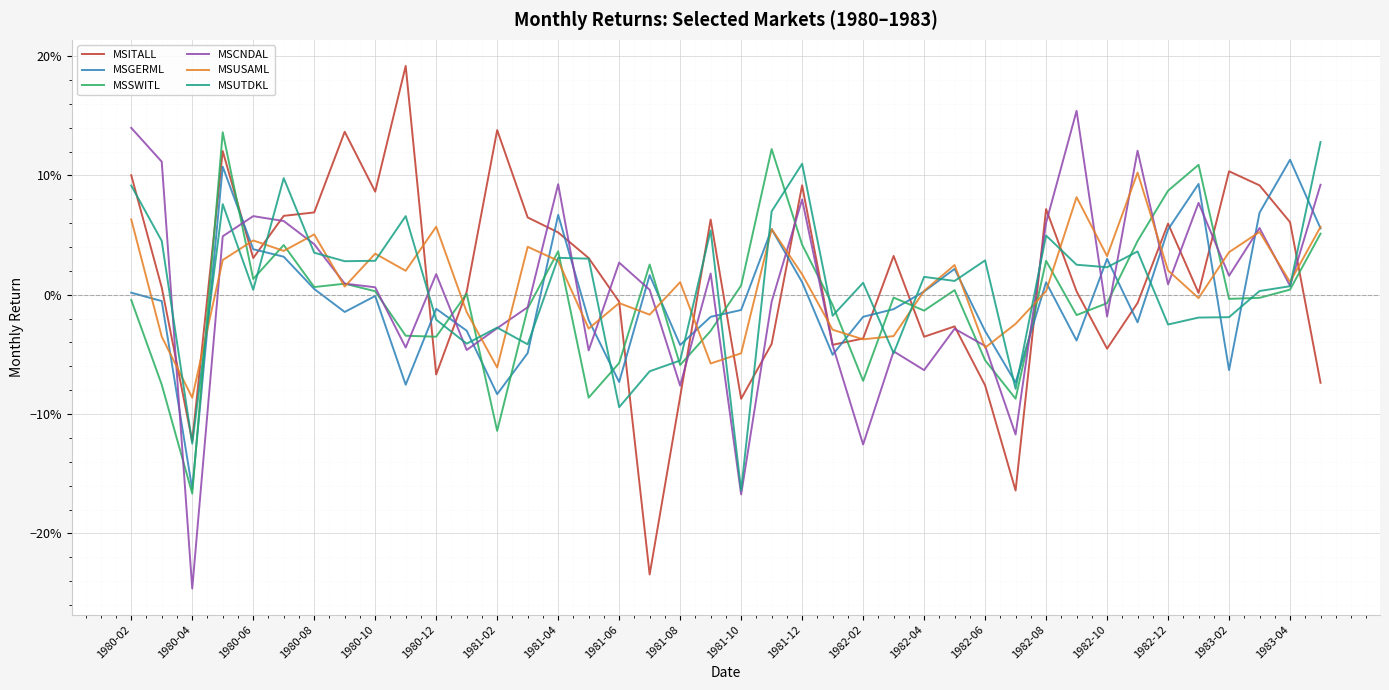

Does the chart have visible grid lines?

Yes